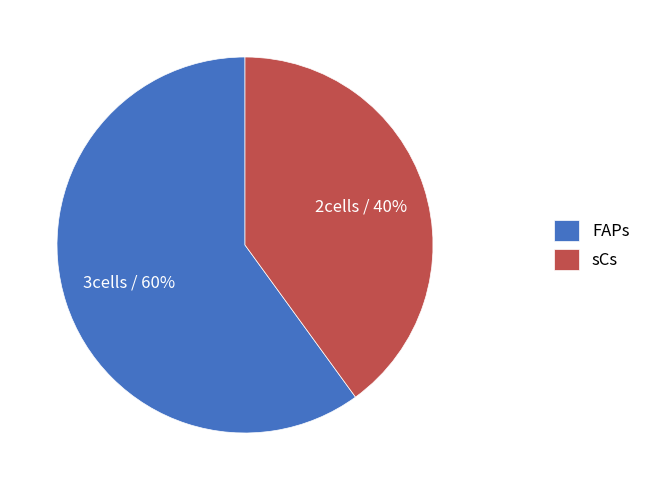

Approximately how many times larger is the value at FAPs compared to sCs?

1.5